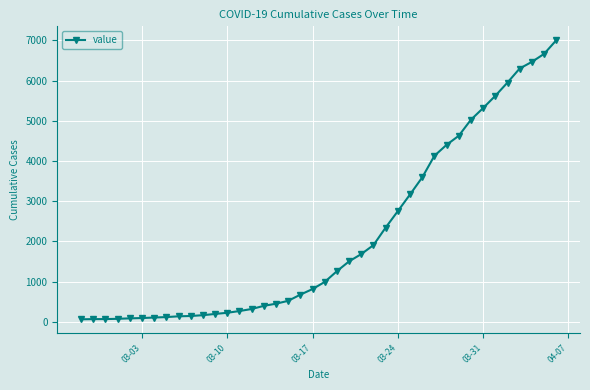

What is the sum of all values?

85740